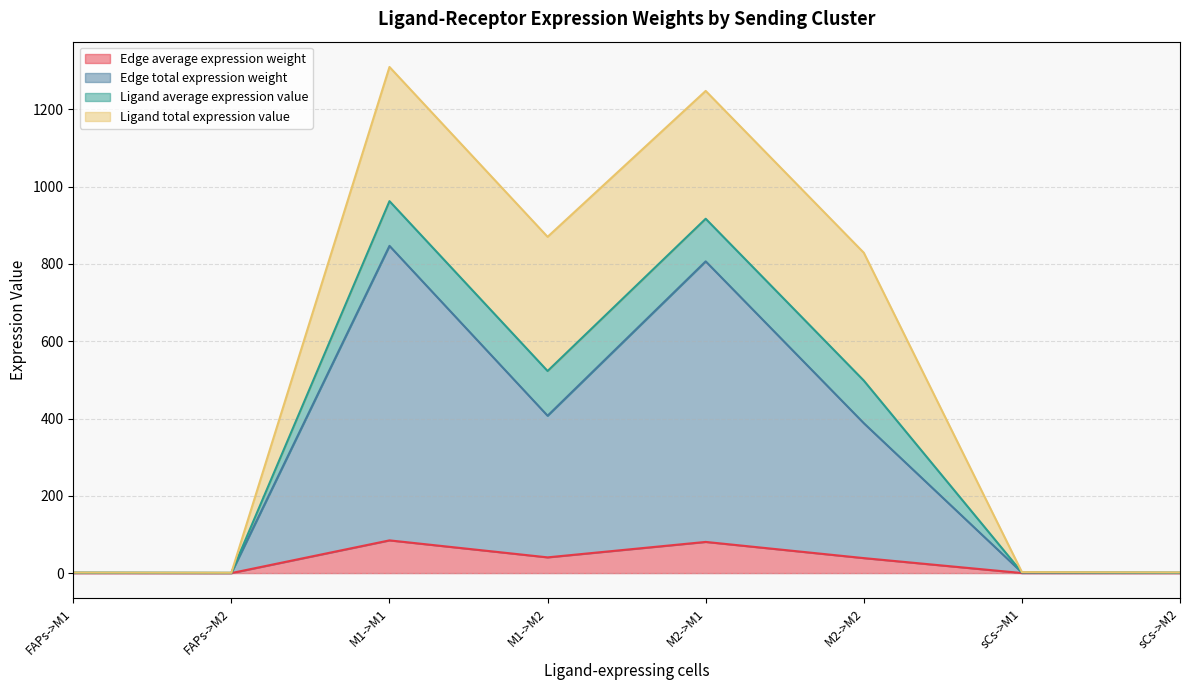

What is the total value across all series at M2->M1?

1247.7